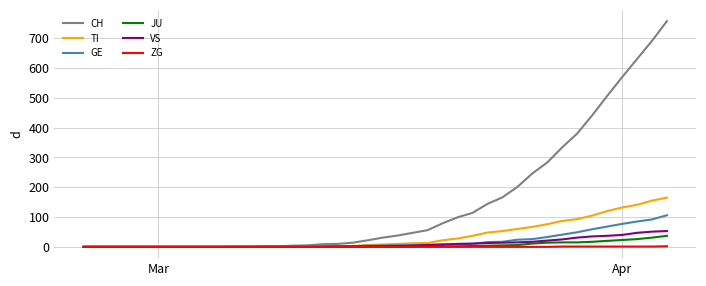

Which series has the largest total across all categories?

CH